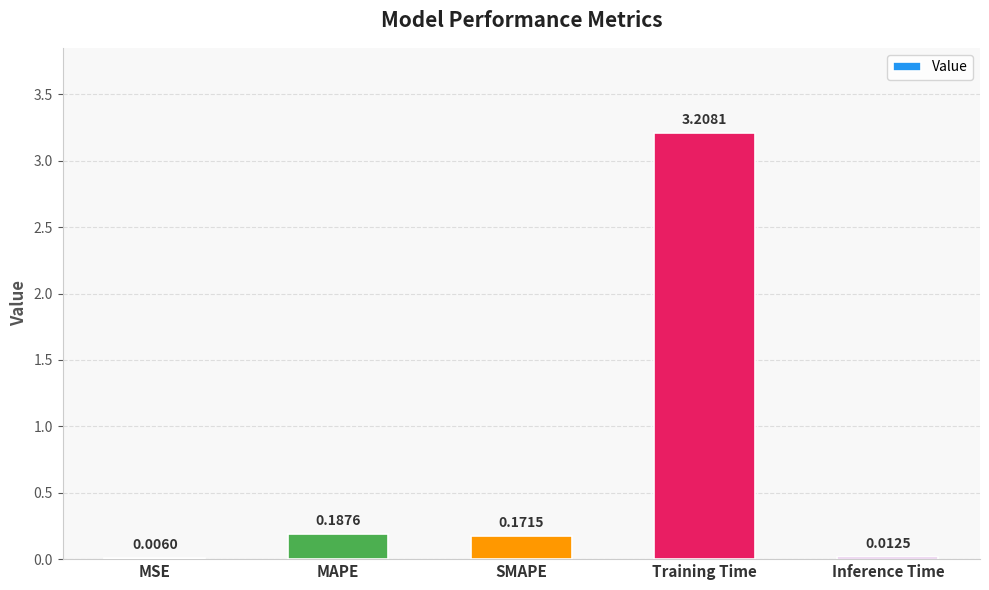

Where is the data nearest to the value 1?

MAPE